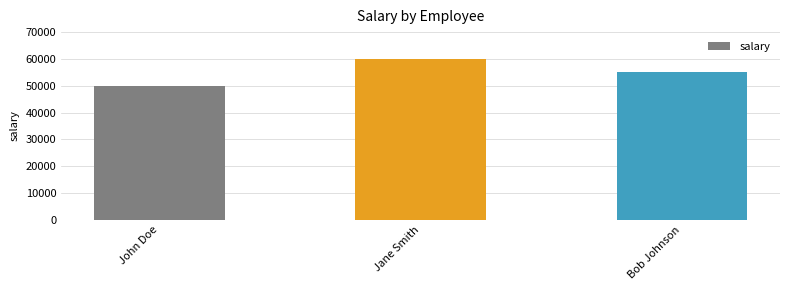

How many bars are there in total?

3